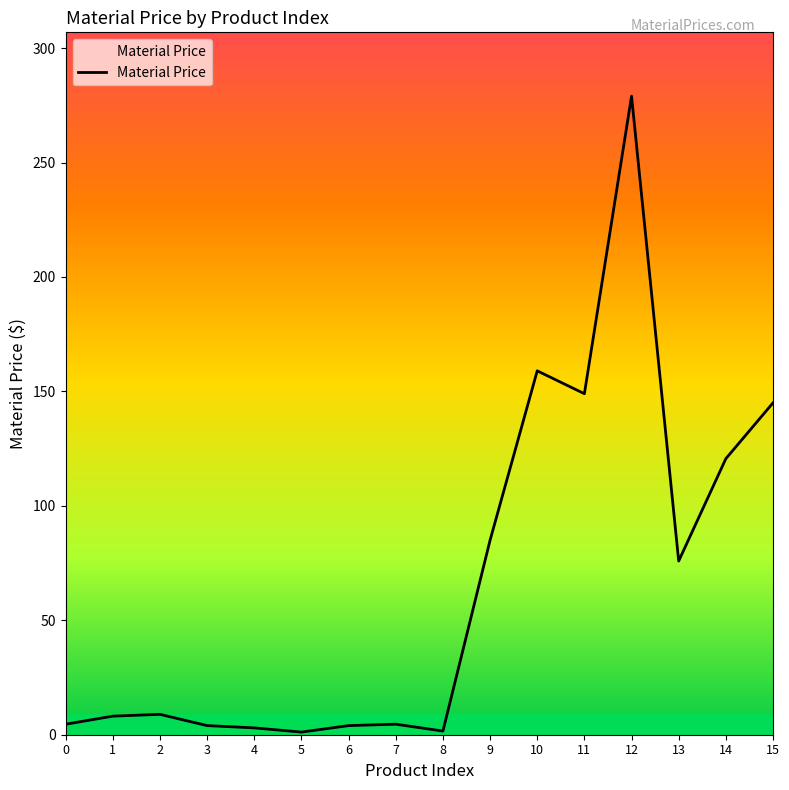

True or false: the data shows 170.5 at 14.

False